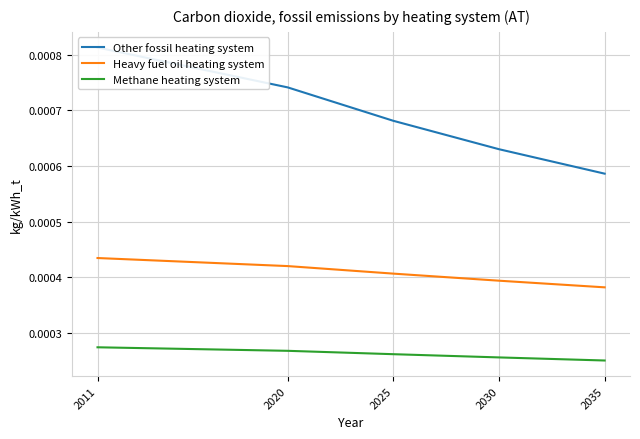

List the series in order of their peak value, highest first.

Other fossil heating system, Heavy fuel oil heating system, Methane heating system